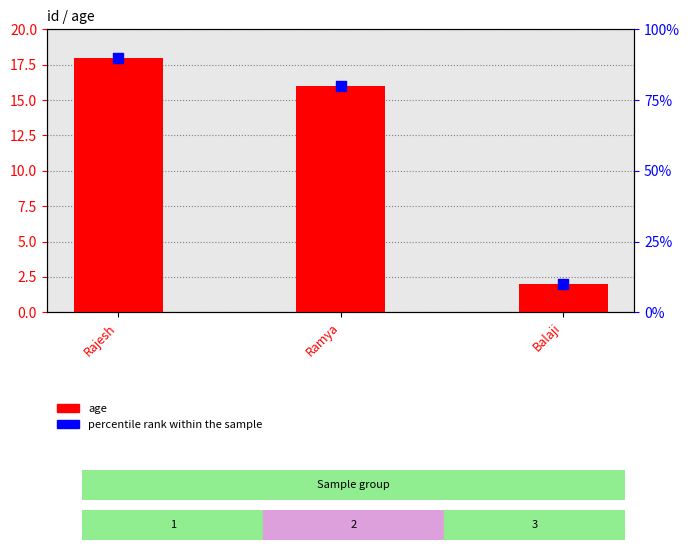

Which series has the largest total across all categories?

percentile rank within the sample